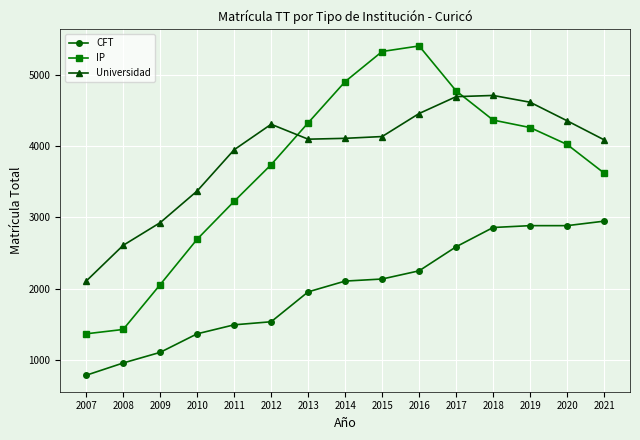

Which series has the largest range (max minus min)?

IP